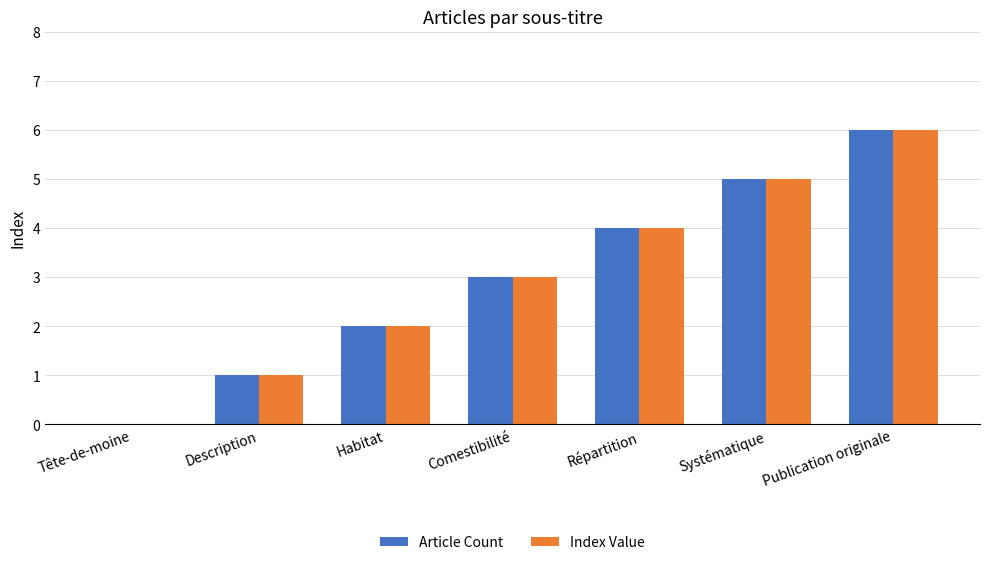

Read the Index Value value at Systématique.

5